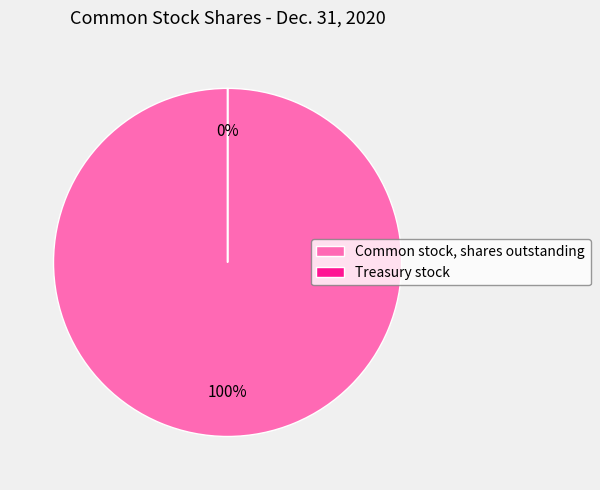

How many slices are in this pie chart?

2